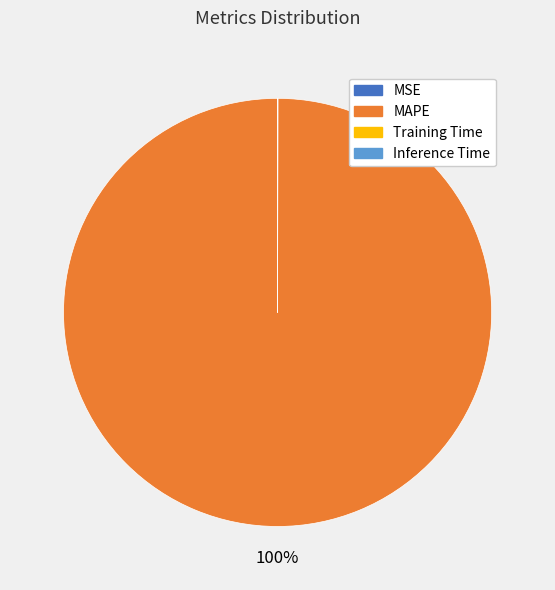

What is the largest slice in the pie chart?

MAPE